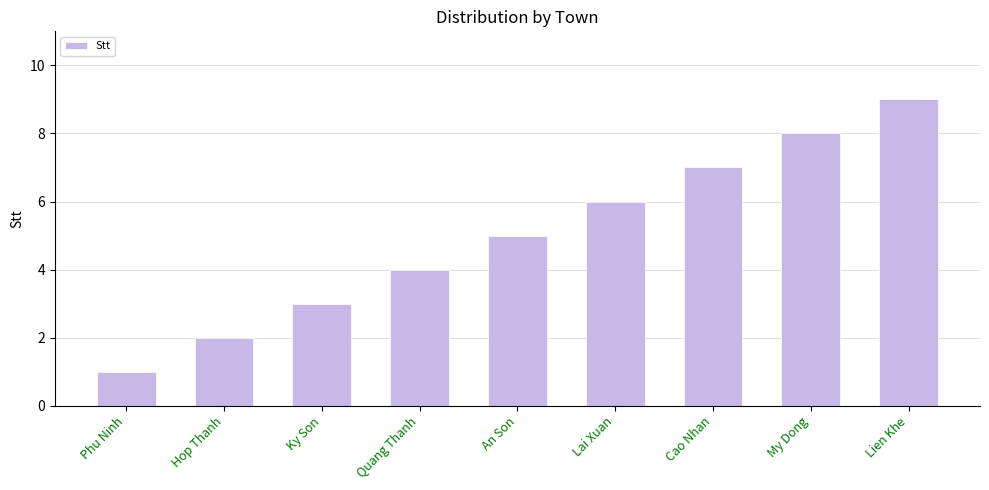

Read the value at Cao Nhan.

7